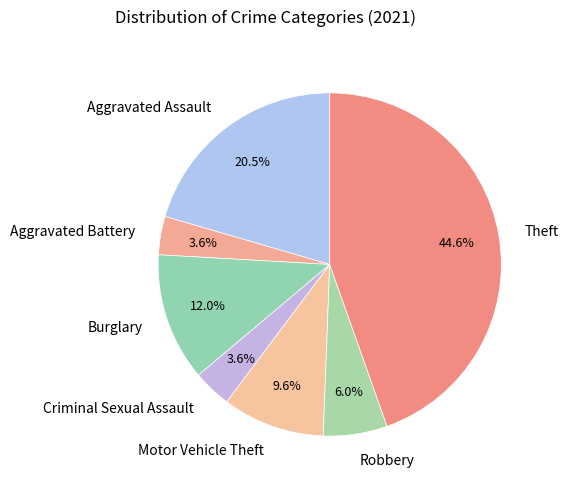

How much of the chart is everything except Criminal Sexual Assault?

96.4%